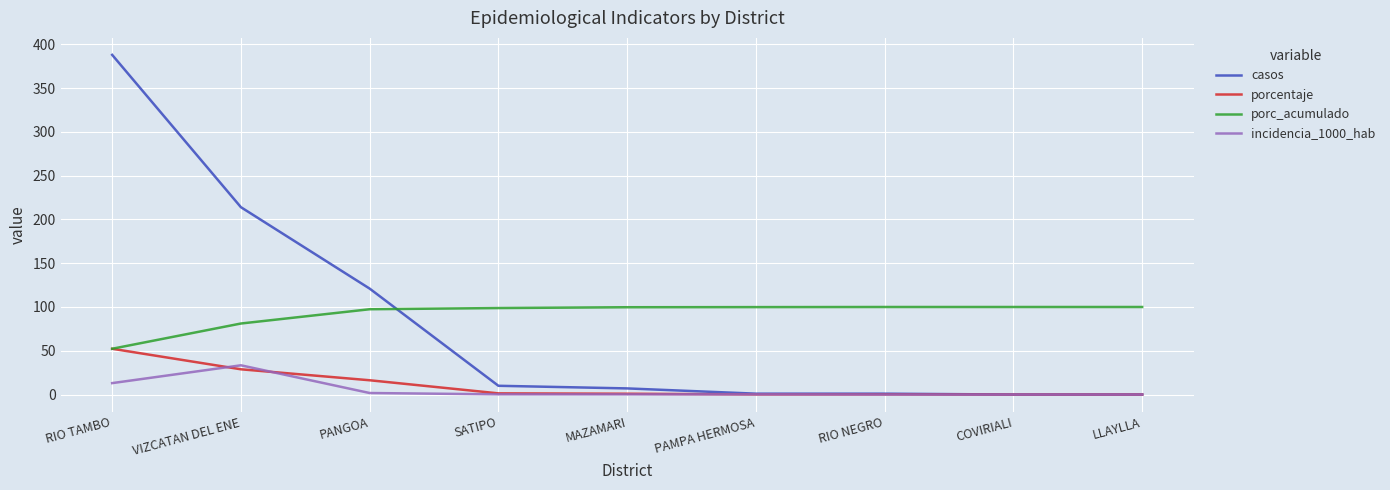

Which label corresponds to the largest value in the chart?

RIO TAMBO